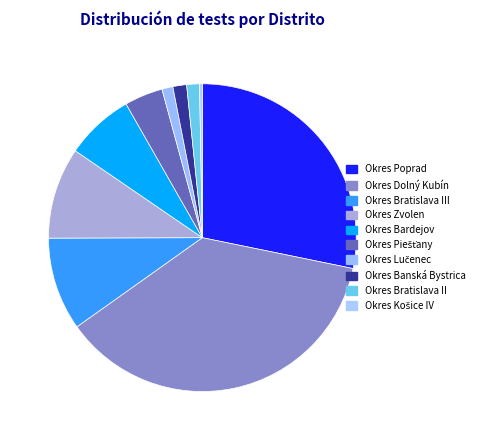

Approximately how many times larger is the value at Okres Košice IV compared to Okres Bratislava II?

0.2